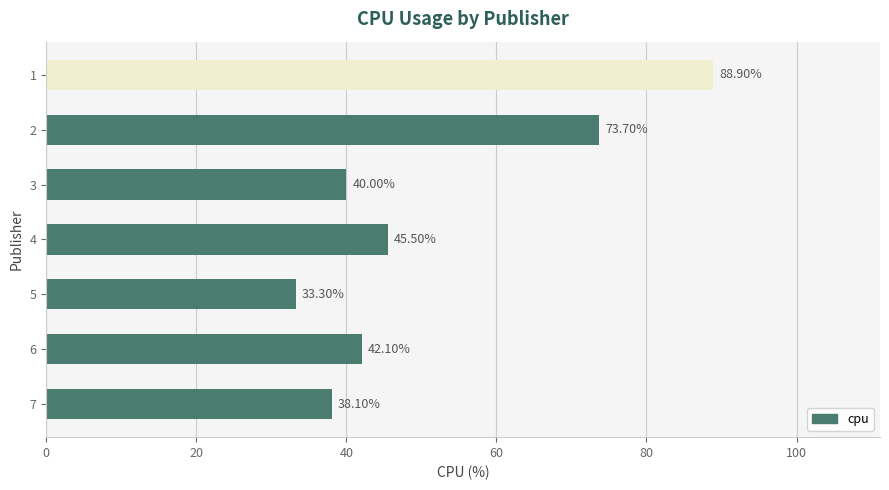

How many data points are above 42?

4